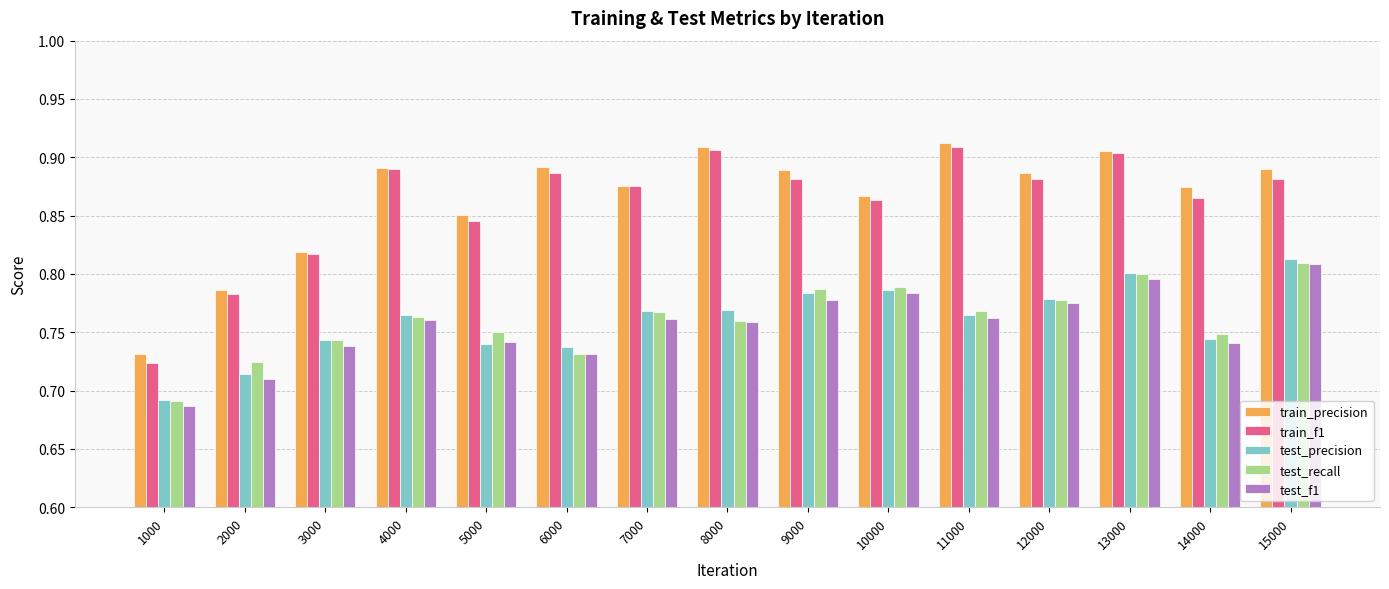

What is the sum of all train_f1 values?

12.9